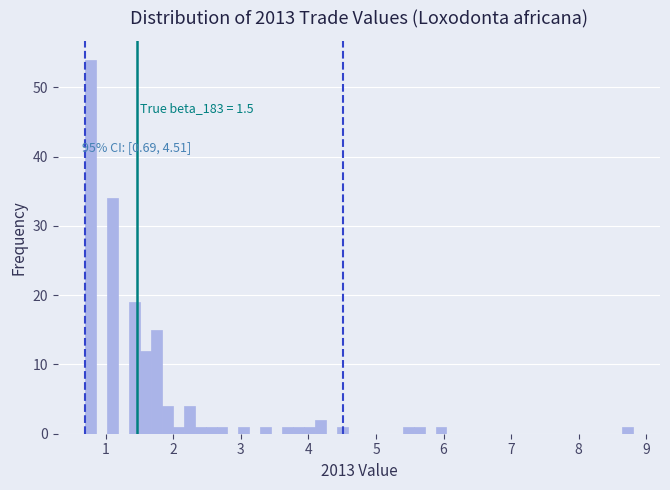

Read against the x-axis, roughly where is the centre of the tallest bar?

0.8